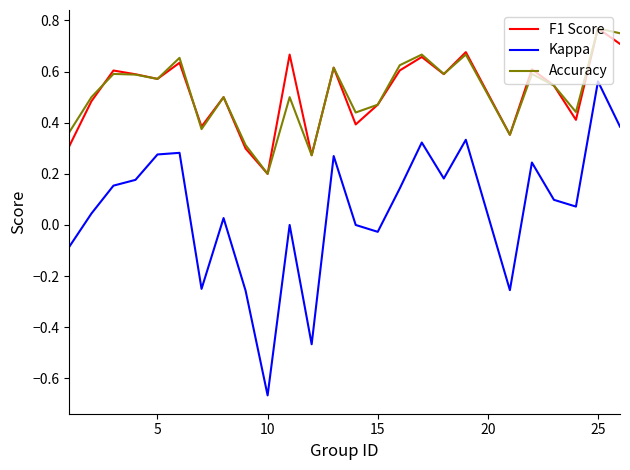

True or false: Accuracy and Kappa cross at least once.

False